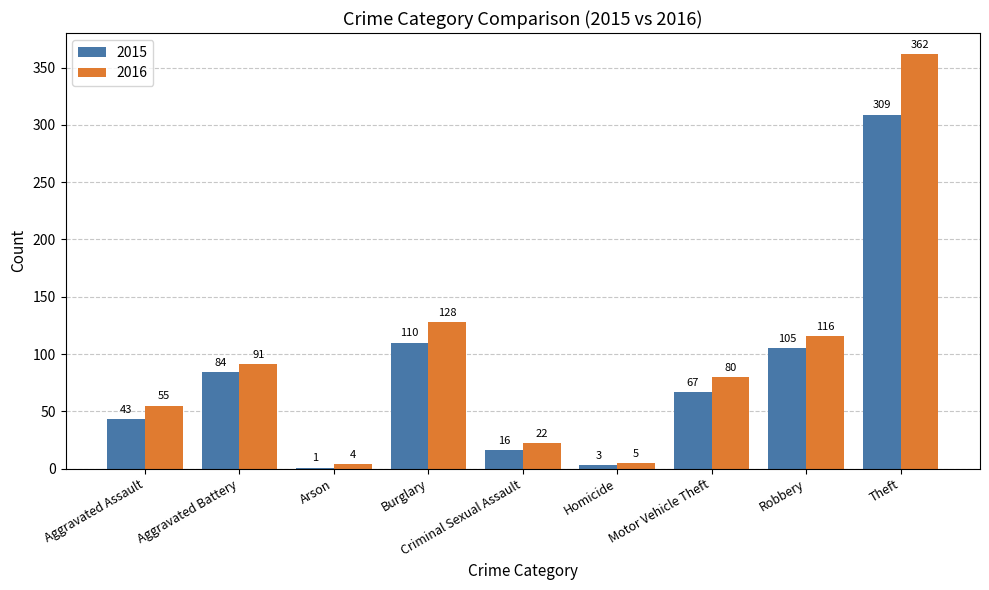

The value of 2016 at Burglary is 65. True or false?

False